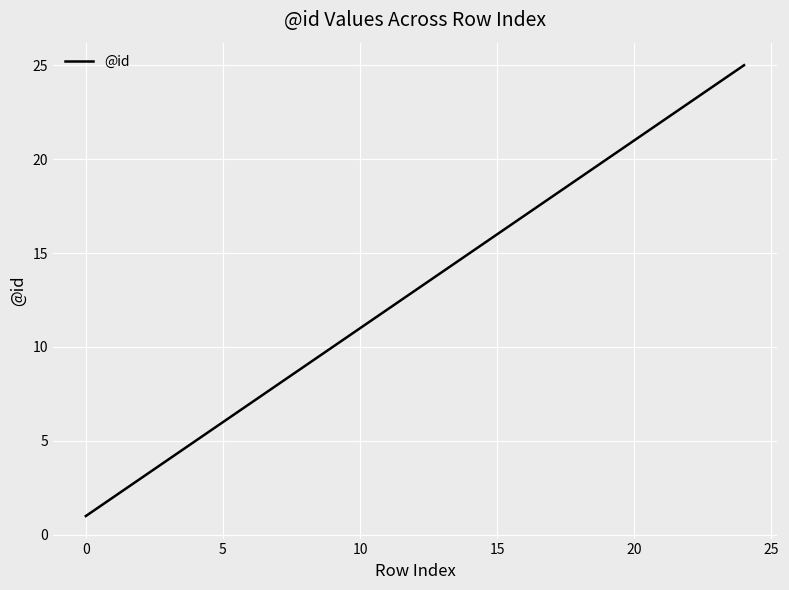

What is the maximum value shown in the chart?

25